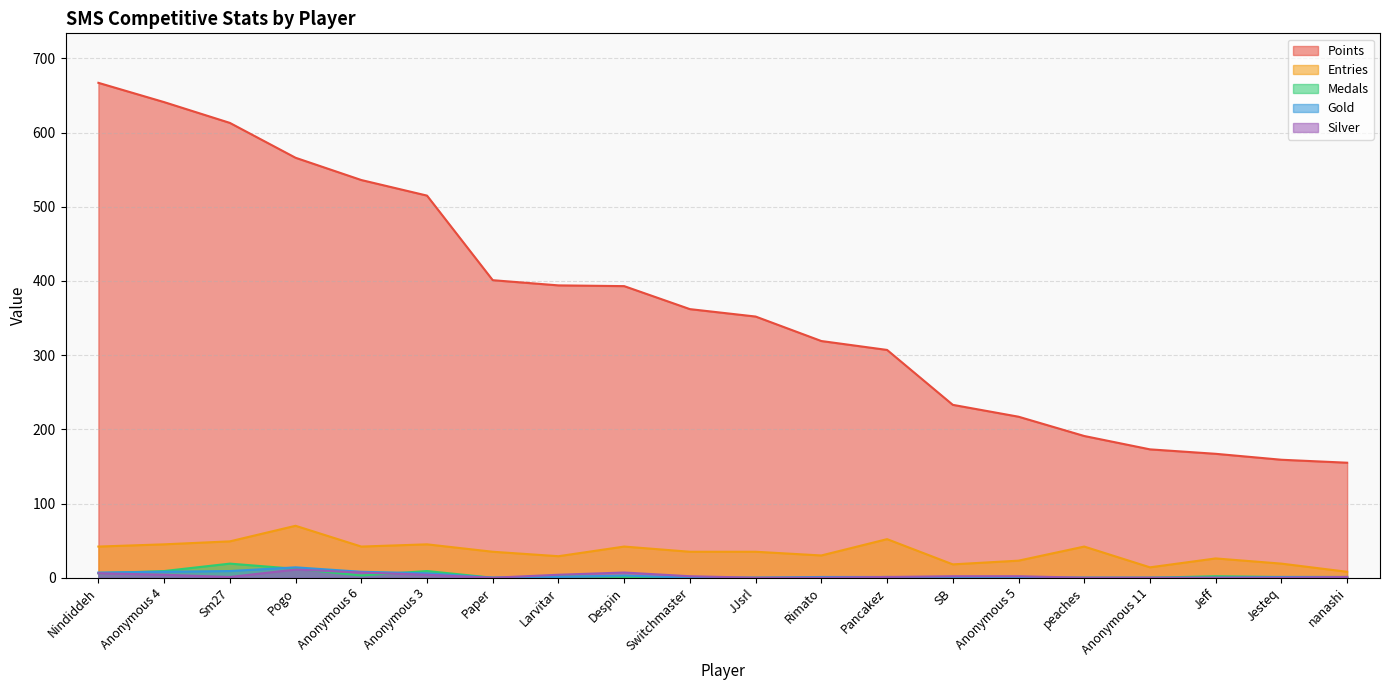

At which category does Medals reach its first local peak?

Sm27